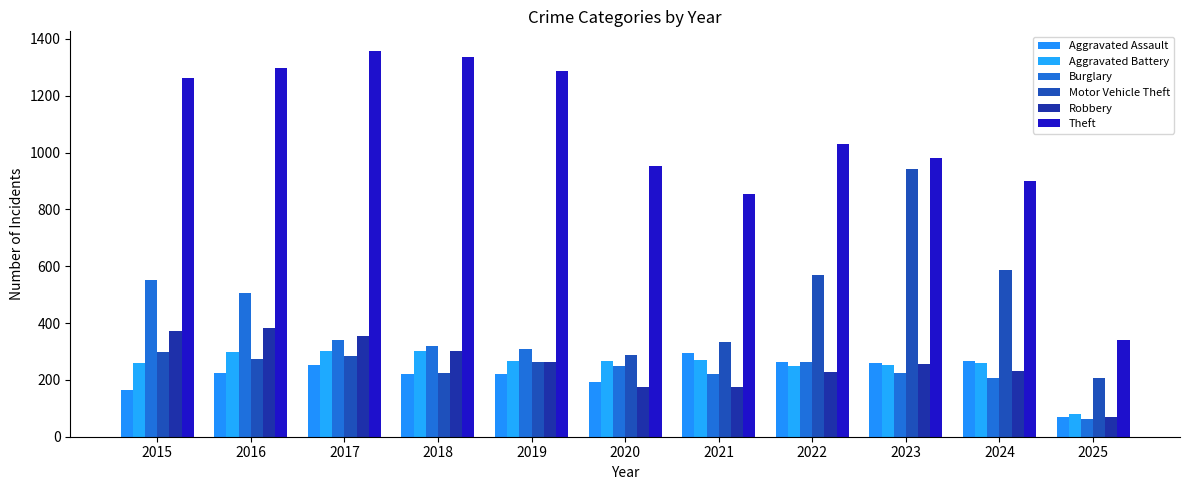

What is the spread (max minus min) of values at 2018?

1117